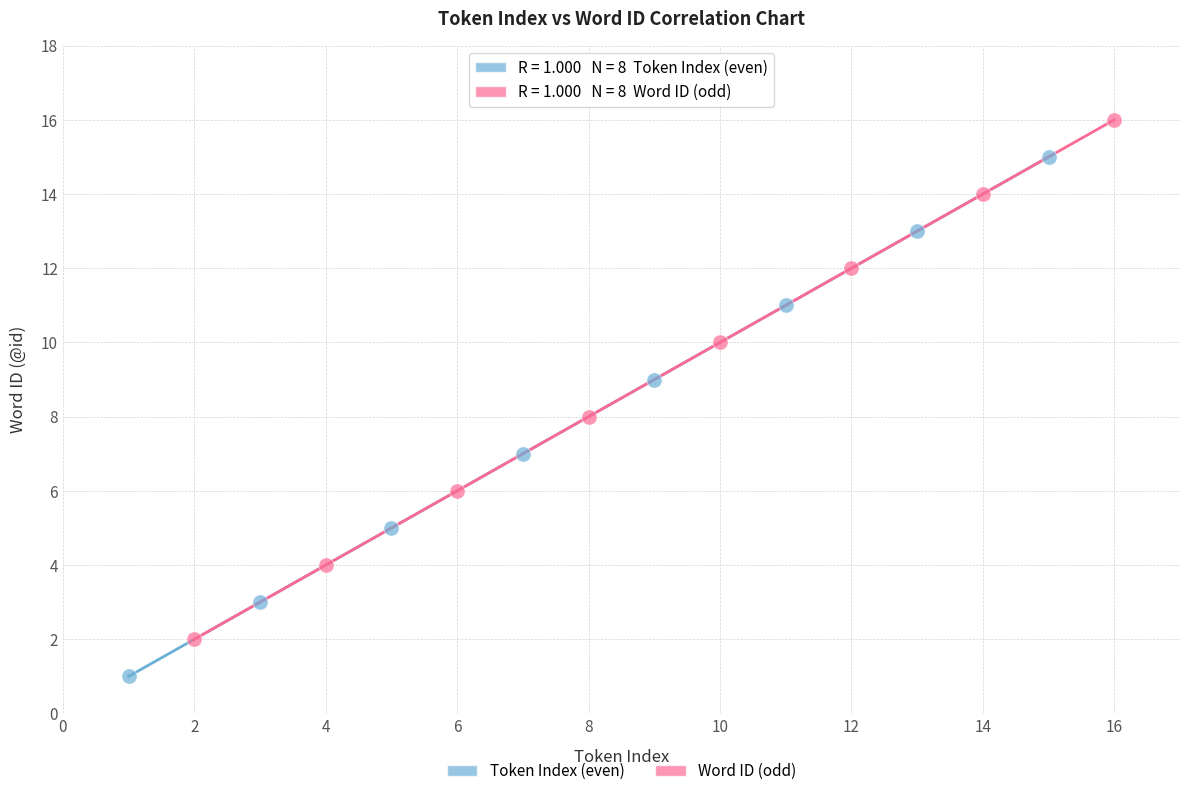

Which series reaches the minimum Y coordinate?

Token Index (even)